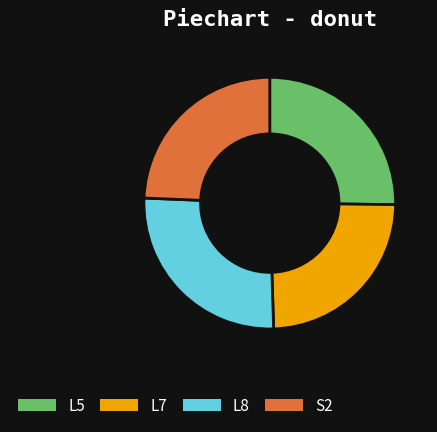

How many slices are in this pie chart?

4